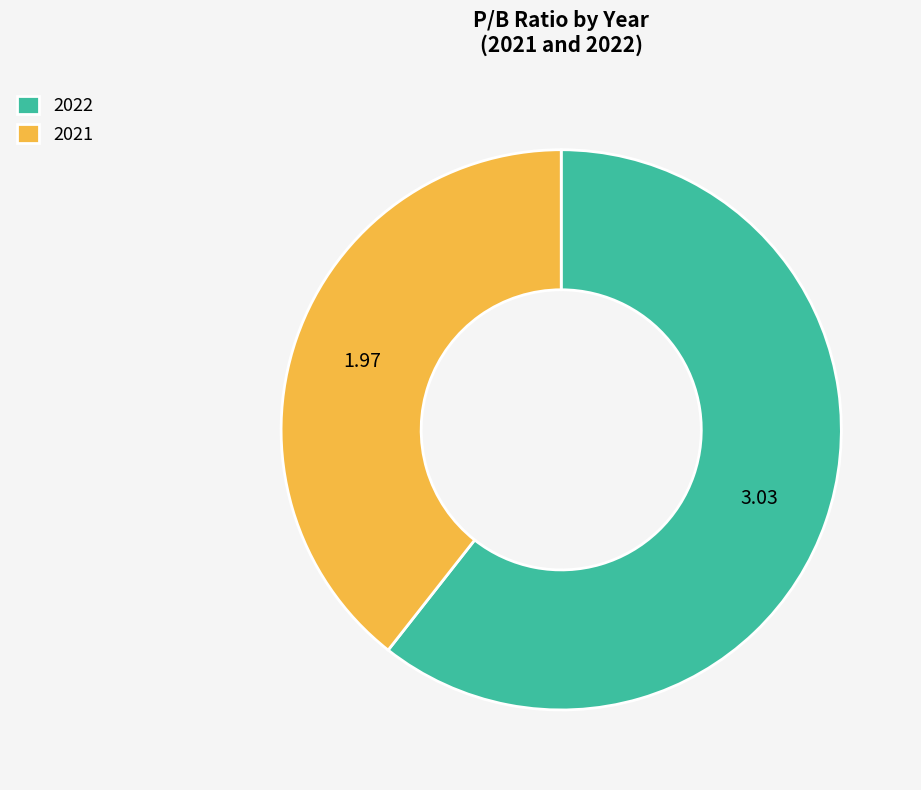

Is there any slice that represents more than half of the pie?

Yes